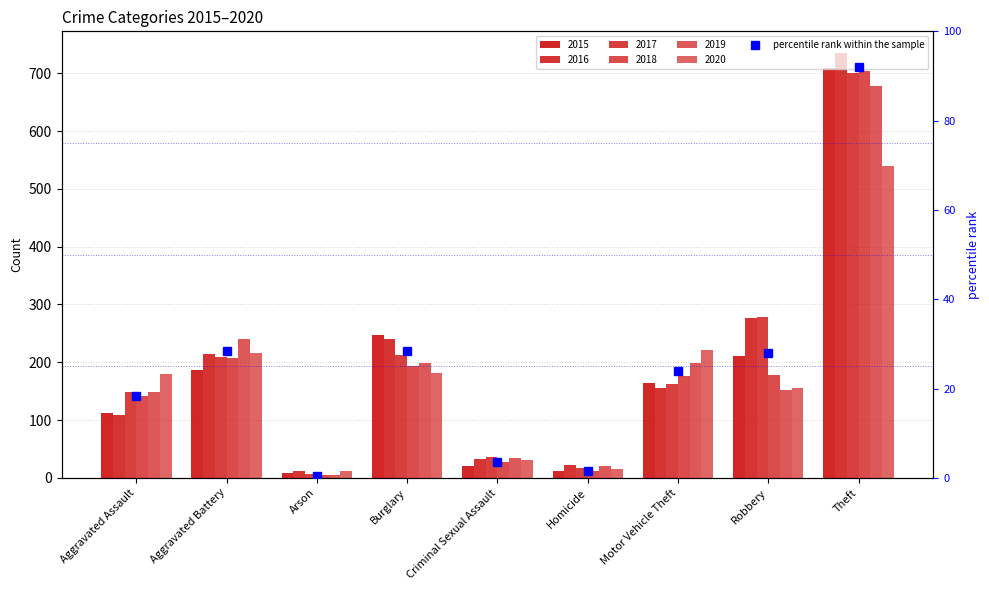

Reading right to left, extract all data points from this chart.

92.1	27.9	23.9	1.6	3.4	28.4	0.5	28.3	18.4